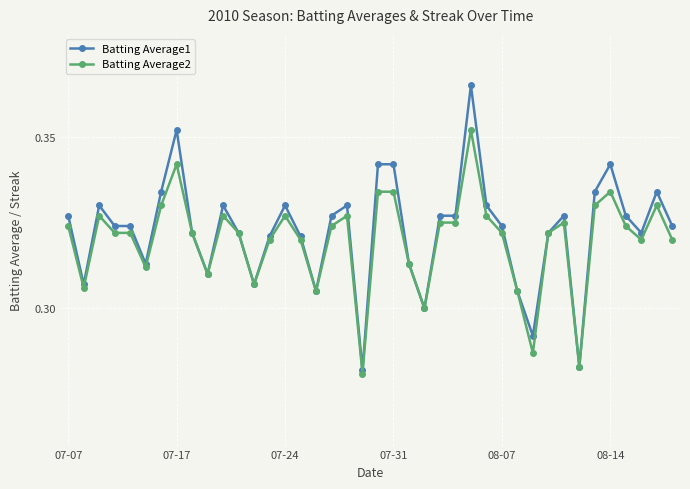

At how many categories does at least one series exceed 0?

40